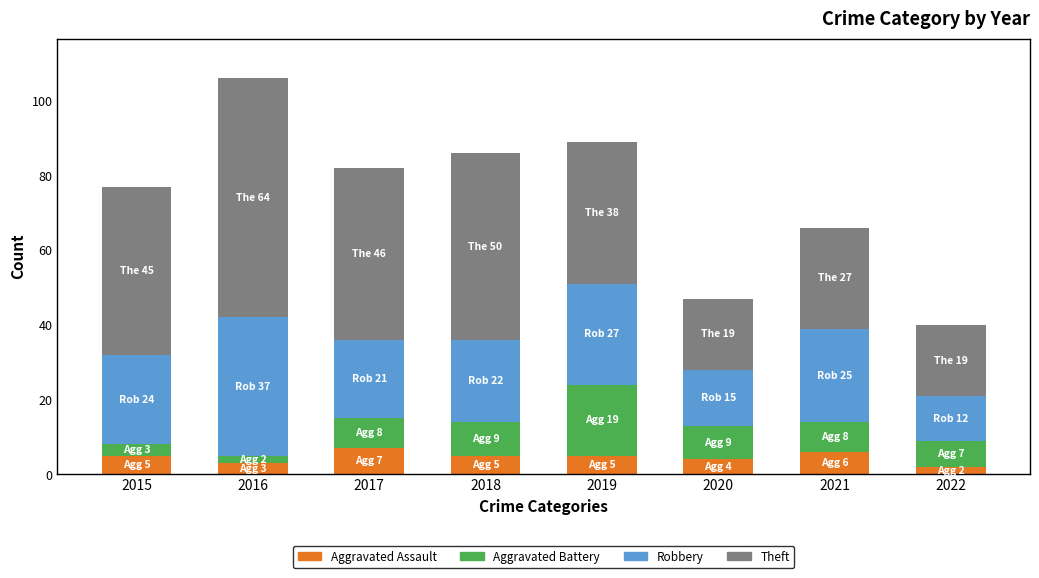

What is the sum of all Aggravated Assault values?

37